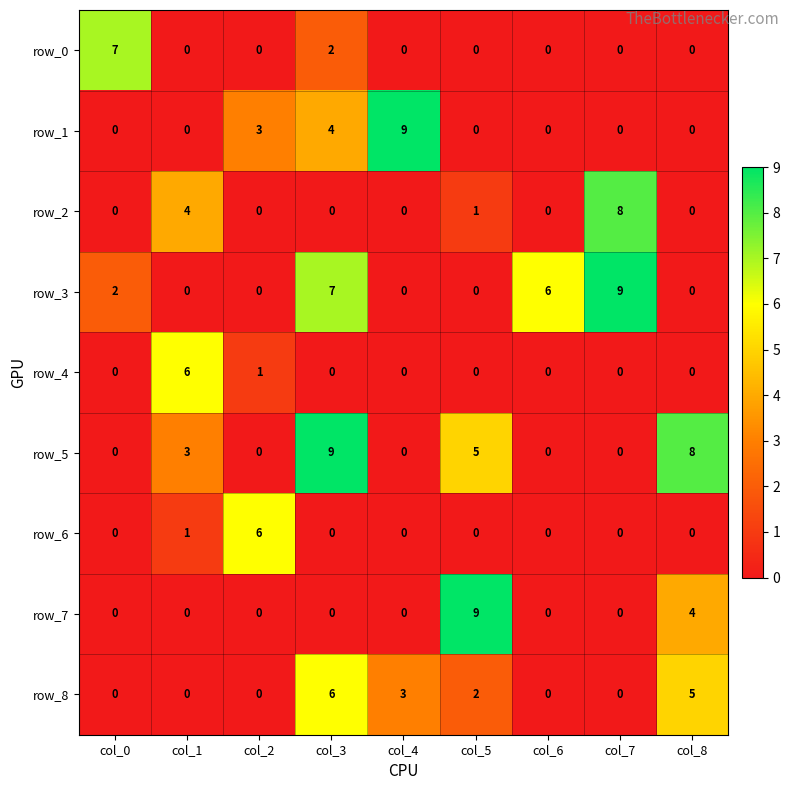

Between col_7 and col_8, which series saw the biggest shift?

row_3